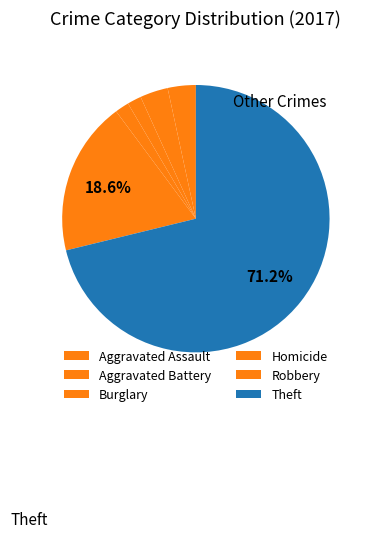

To the nearest percent, what percentage of the pie is Robbery?

19%